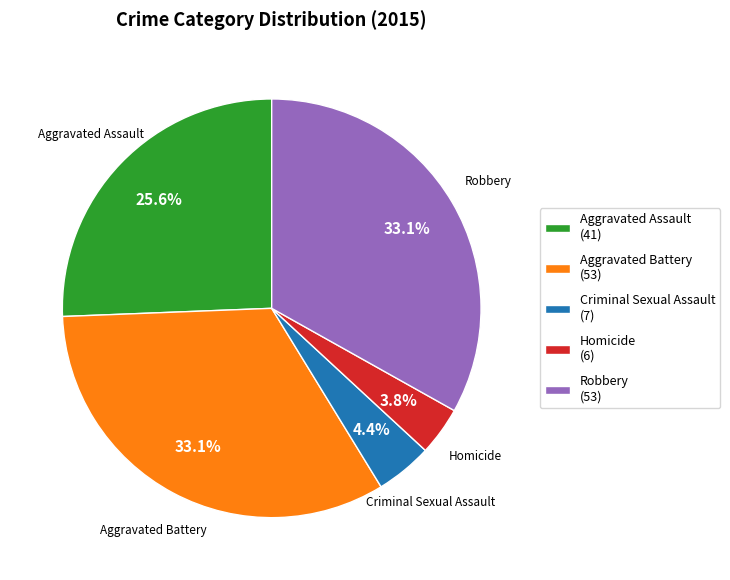

Which category has the smallest portion of the pie?

Homicide